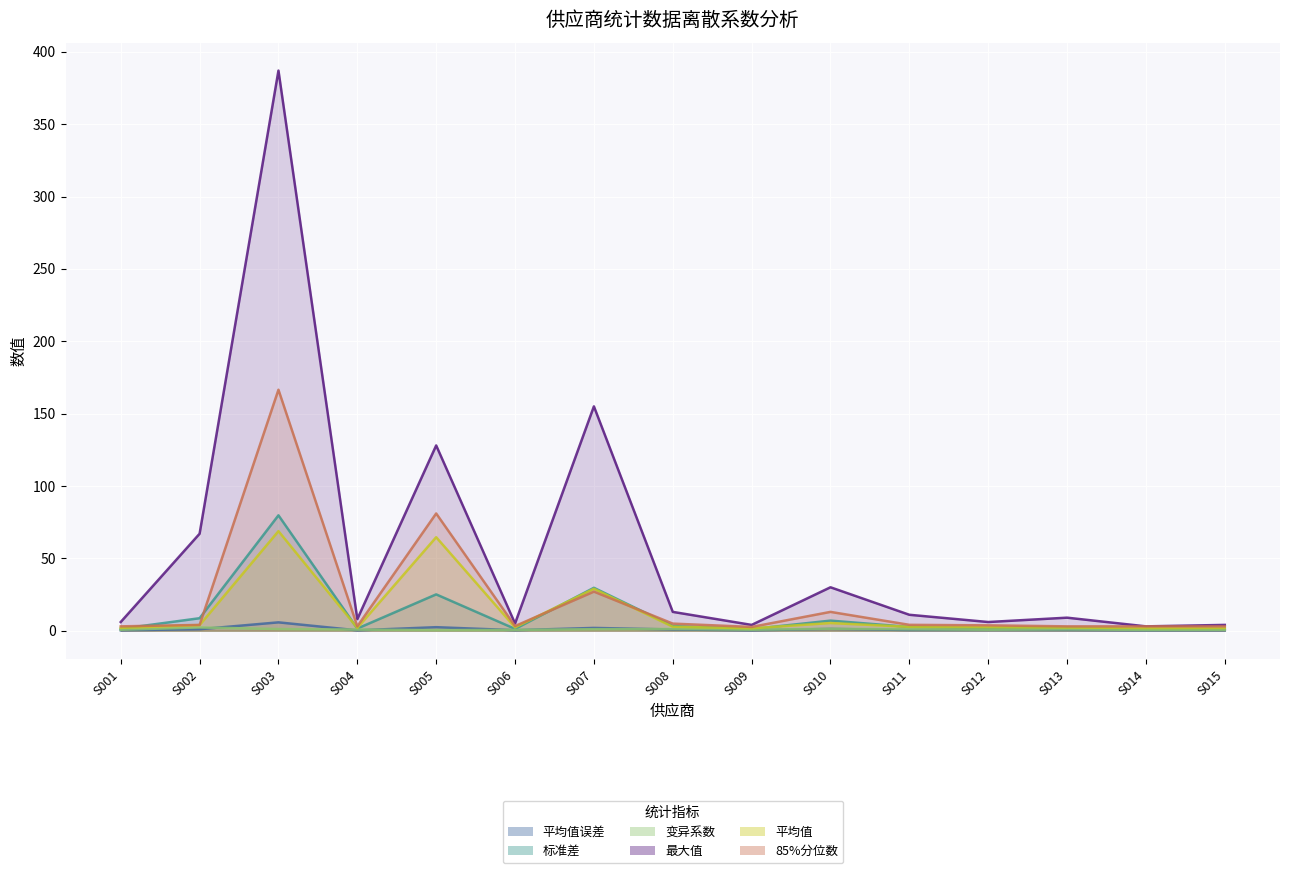

Rank the categories by 标准差 value from highest to lowest.

S003, S007, S005, S002, S010, S008, S011, S013, S012, S004, S001, S006, S015, S009, S014